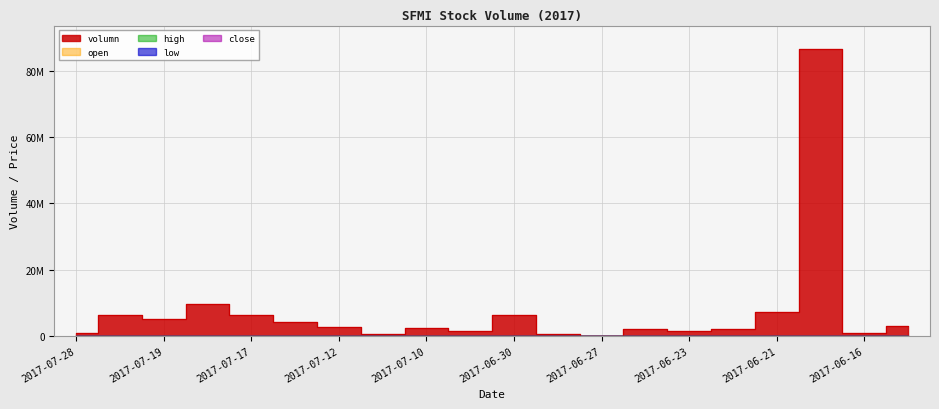

What is the greatest value displayed?

86714826